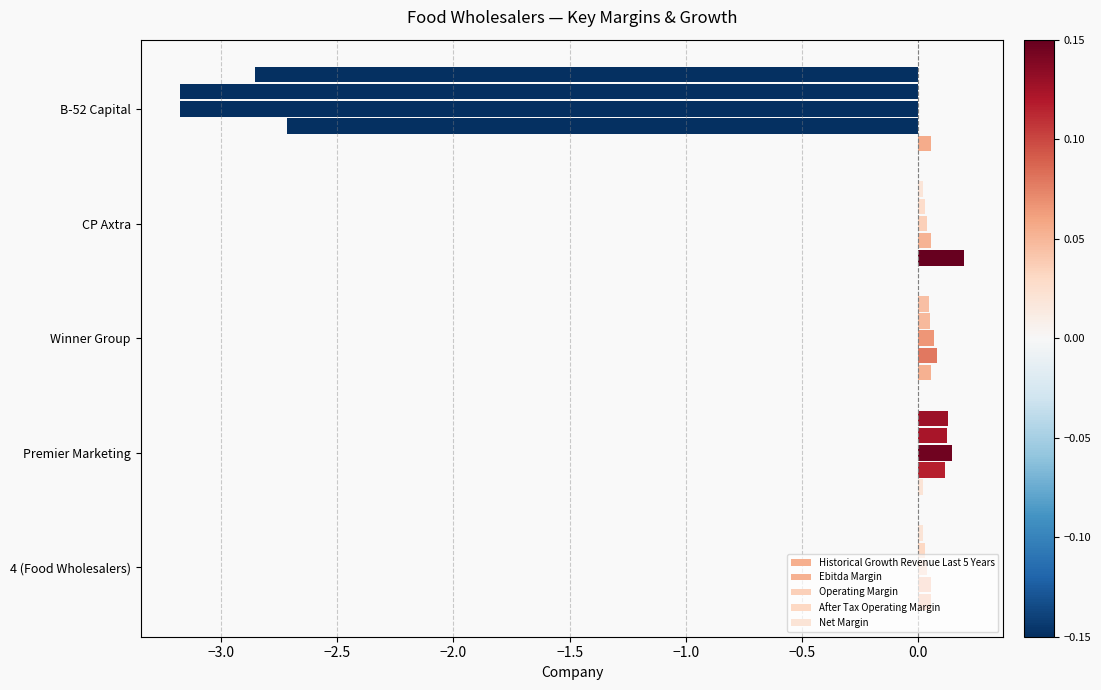

How many negative values does the After Tax Operating Margin series have?

1